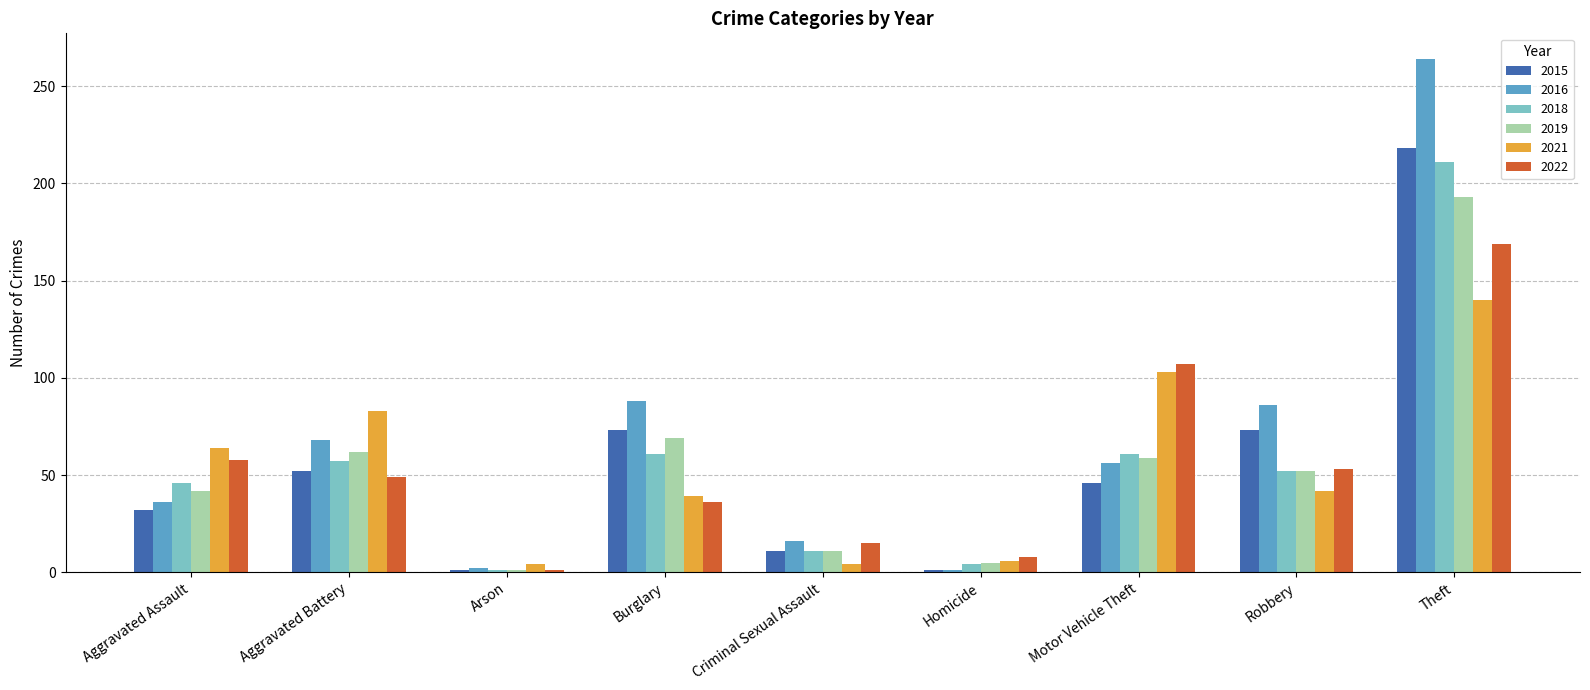

What is the difference between the maximum and minimum values in the 2019 series?

192